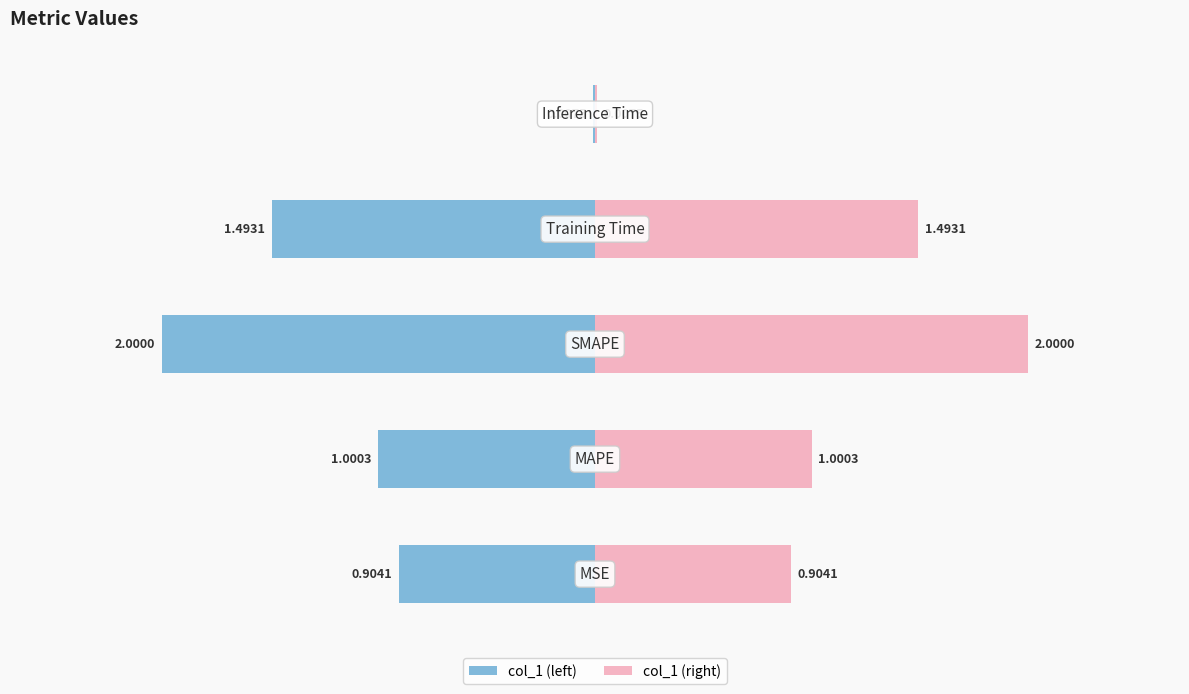

What position from the left is 0?

4